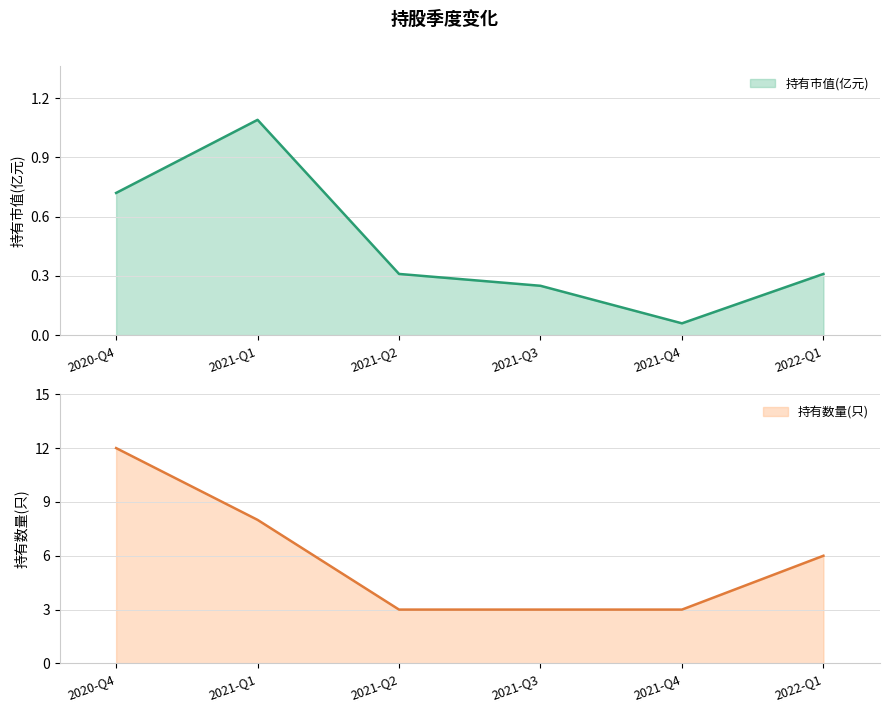

Reading left to right, transcribe all the data shown in this chart.

持有市值(亿元): 2020-Q4=0.7	2021-Q1=1.1	2021-Q2=0.3	2021-Q3=0.2	2021-Q4=0.1	2022-Q1=0.3
持有数量(只): 2020-Q4=12.0	2021-Q1=8.0	2021-Q2=3.0	2021-Q3=3.0	2021-Q4=3.0	2022-Q1=6.0